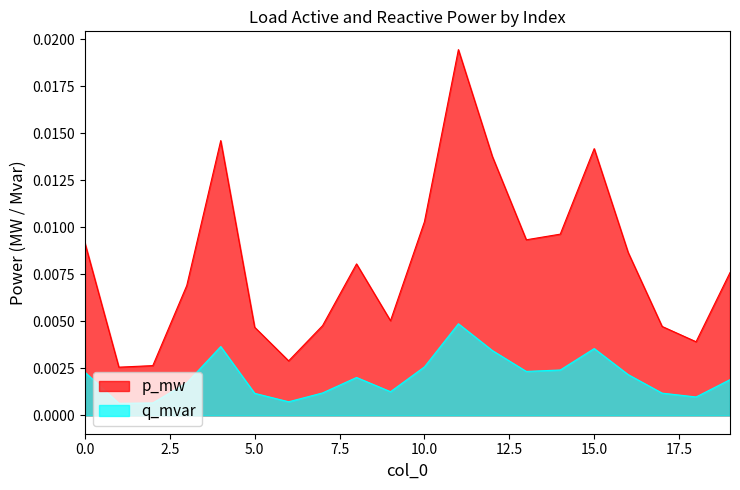

In p_mw, how many points are higher than both neighbors (excluding endpoints)?

4